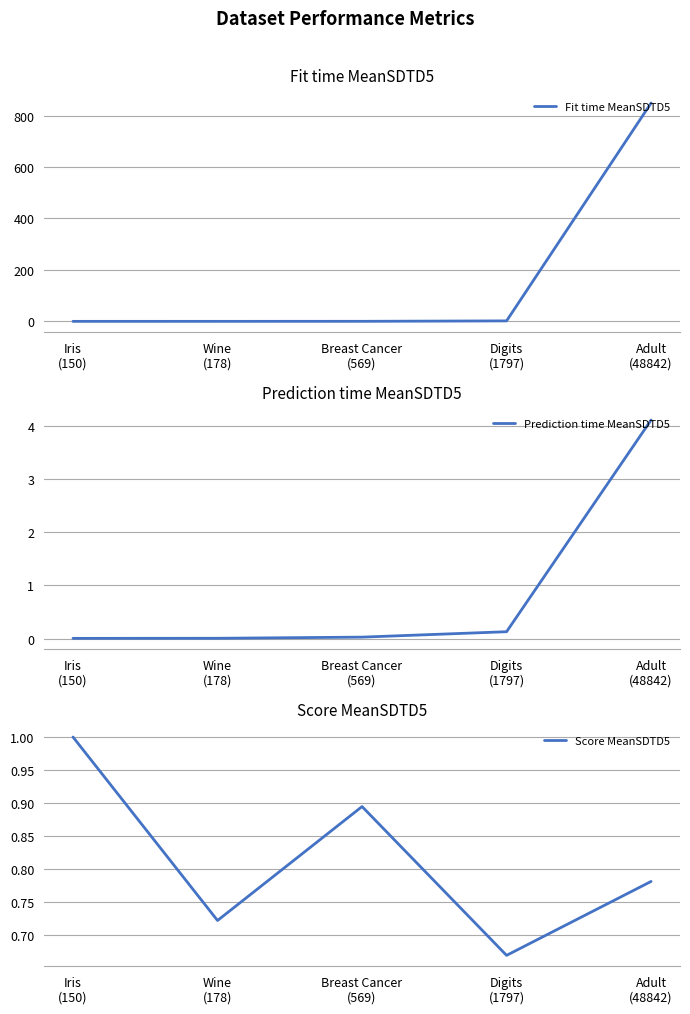

Rank the categories by Score MeanSDTD5 value from lowest to highest.

Digits
(1797), Wine
(178), Adult
(48842), Breast Cancer
(569), Iris
(150)